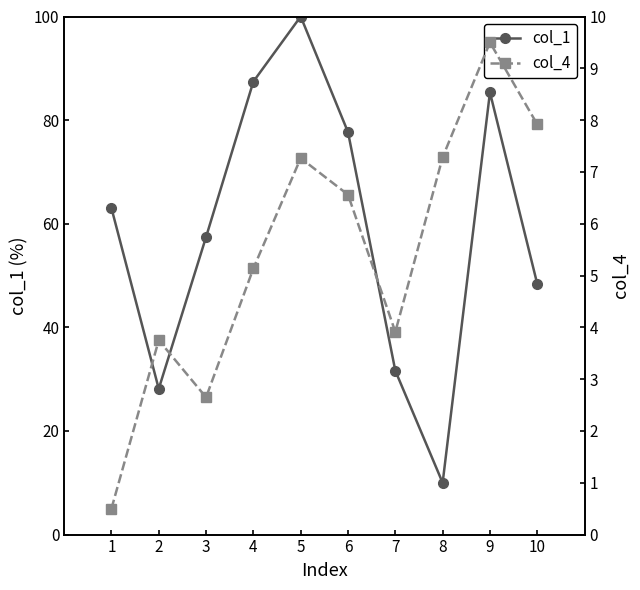

Reading right to left, extract all data points from this chart.

col_1: 10=48.4	9=85.3	8=10.0	7=31.6	6=77.7	5=100.0	4=87.4	3=57.4	2=28.1	1=63.0
col_4: 10=7.9	9=9.5	8=7.3	7=3.9	6=6.6	5=7.3	4=5.1	3=2.6	2=3.8	1=0.5